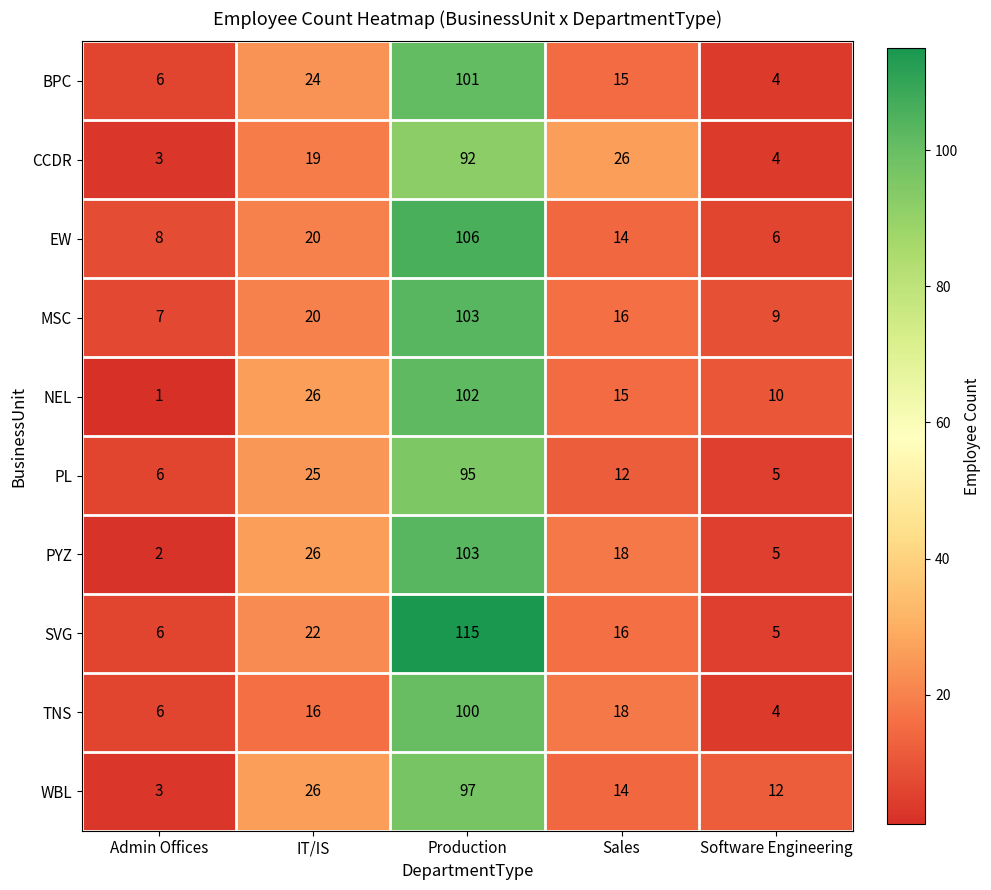

What is the average value of the CCDR series?

29